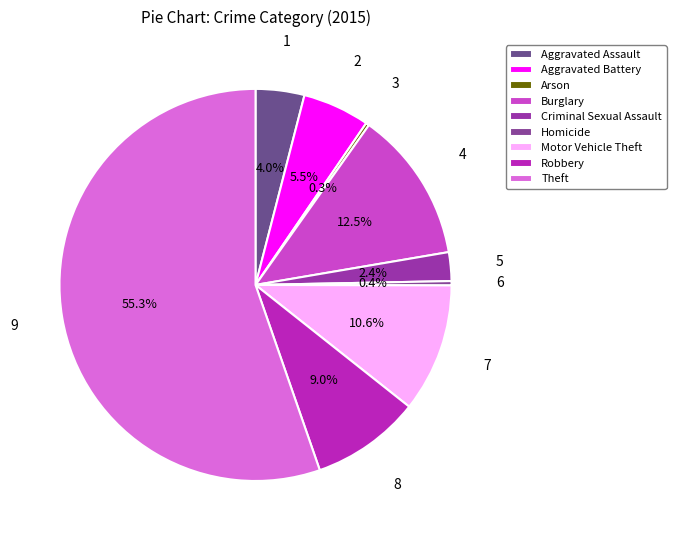

What percentage is NOT represented by Criminal Sexual Assault?

97.6%